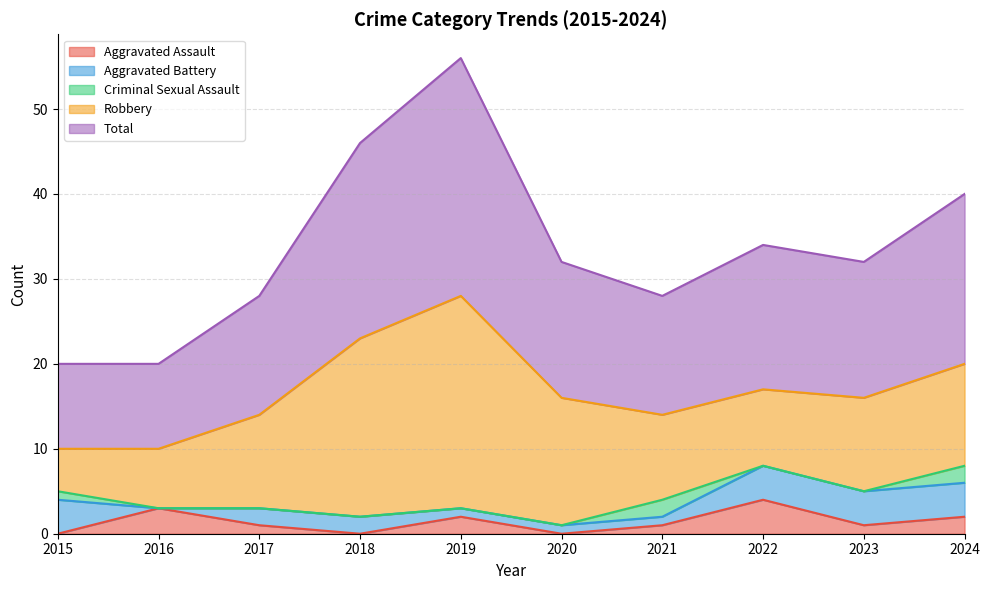

Reading right to left, what are all the values shown in this chart?

Aggravated Assault: 2	1	4	1	0	2	0	1	3	0
Aggravated Battery: 4	4	4	1	1	1	2	2	0	4
Criminal Sexual Assault: 2	0	0	2	0	0	0	0	0	1
Robbery: 12	11	9	10	15	25	21	11	7	5
Total: 20	16	17	14	16	28	23	14	10	10